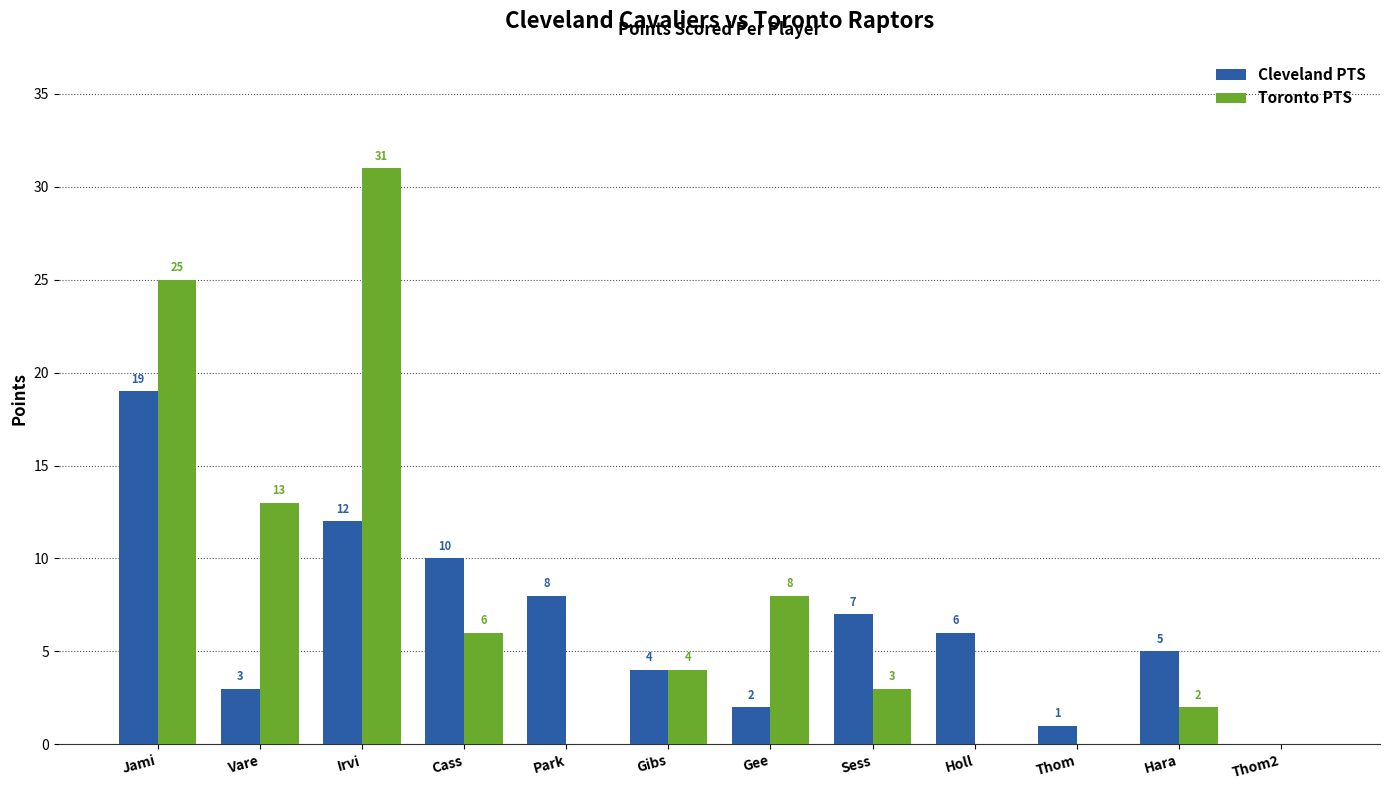

Which label corresponds to the largest value in the chart?

Irvi